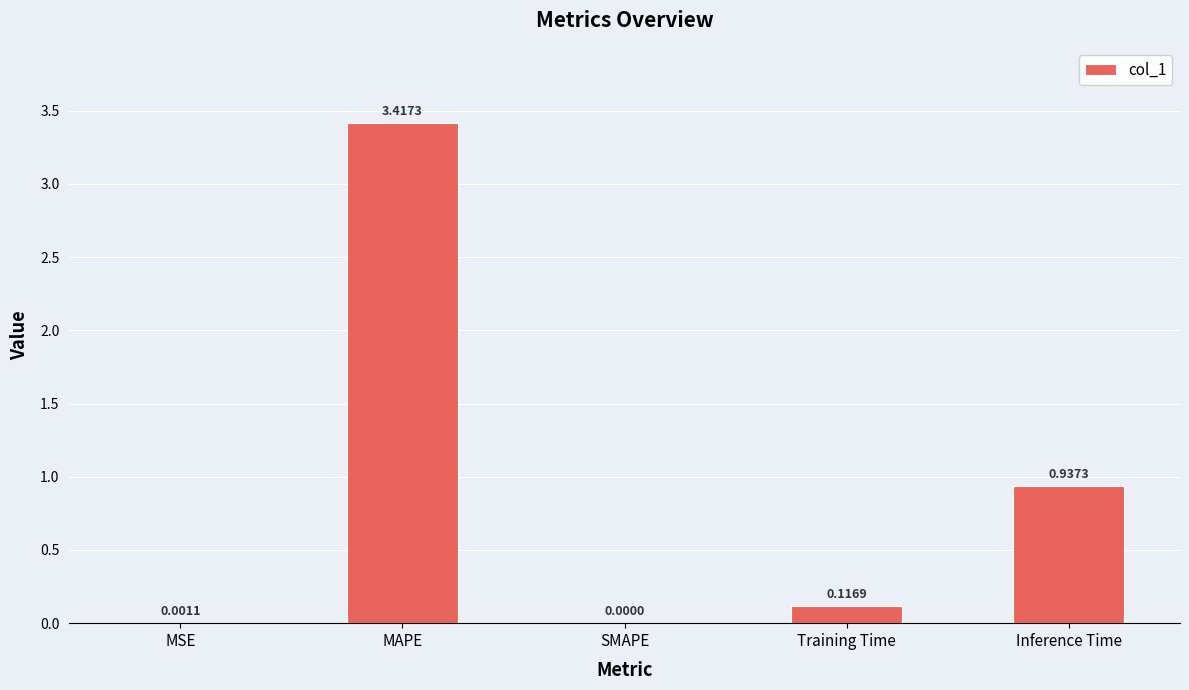

Where is the data nearest to the value 1?

Inference Time